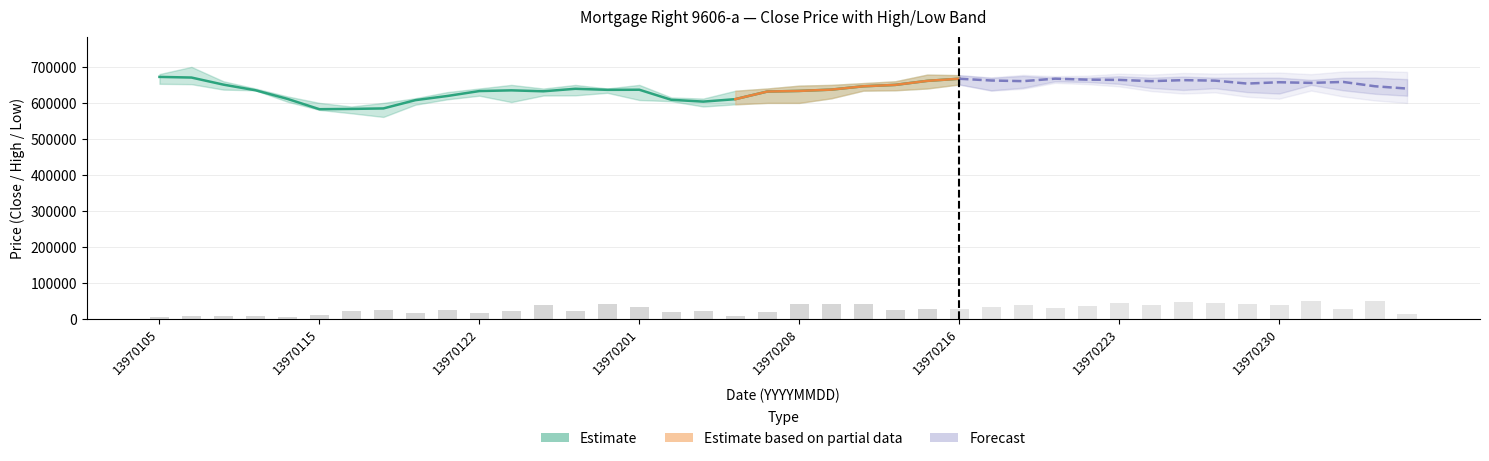

How many groups of bars are there?

40